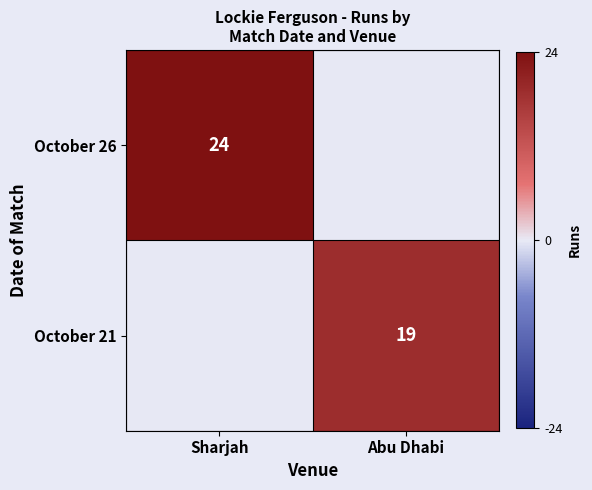

The value of October 21 at Abu Dhabi is 19. True or false?

True